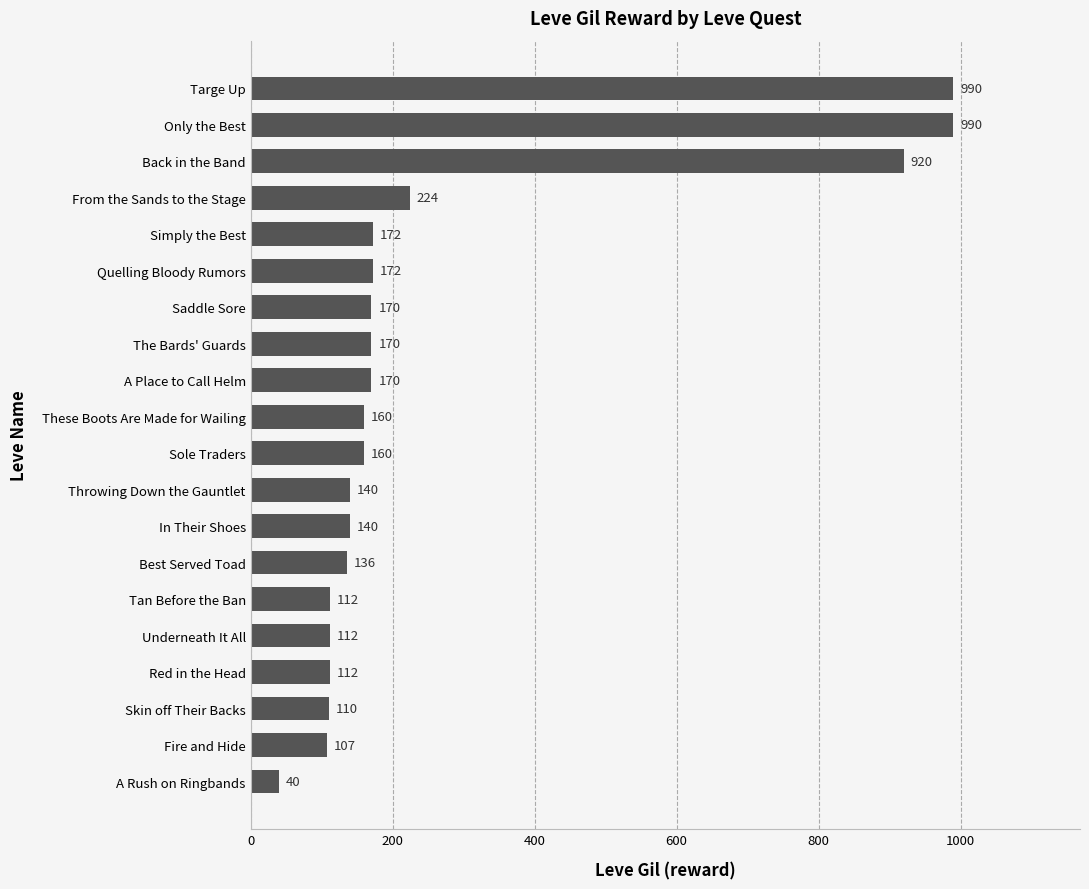

Reading bottom to top, list all the values displayed in this chart.

40	107	110	112	112	112	136	140	140	160	160	170	170	170	172	172	224	920	990	990